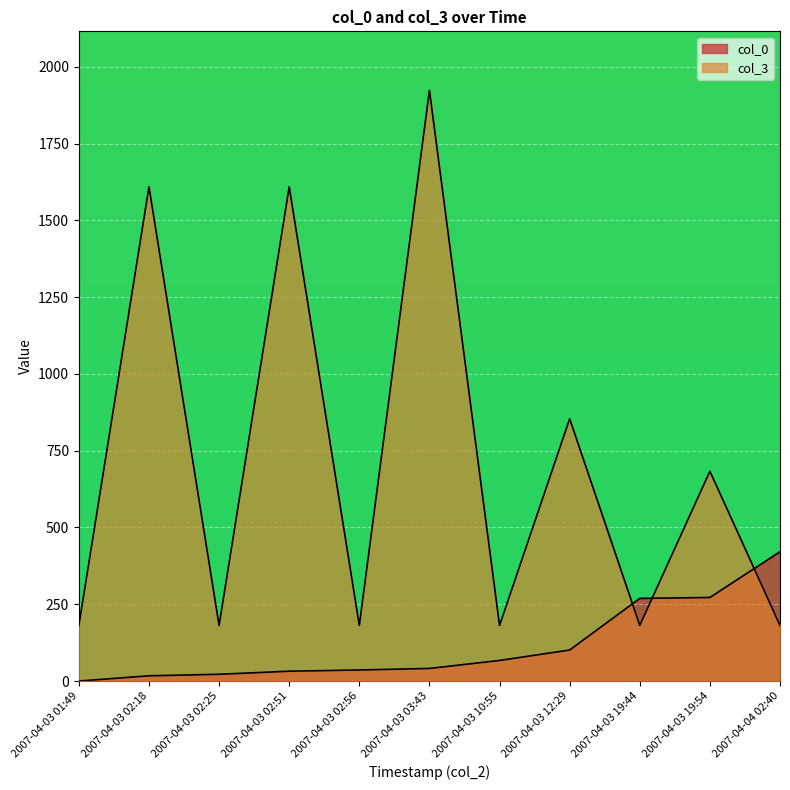

How many lines are shown in the chart?

2